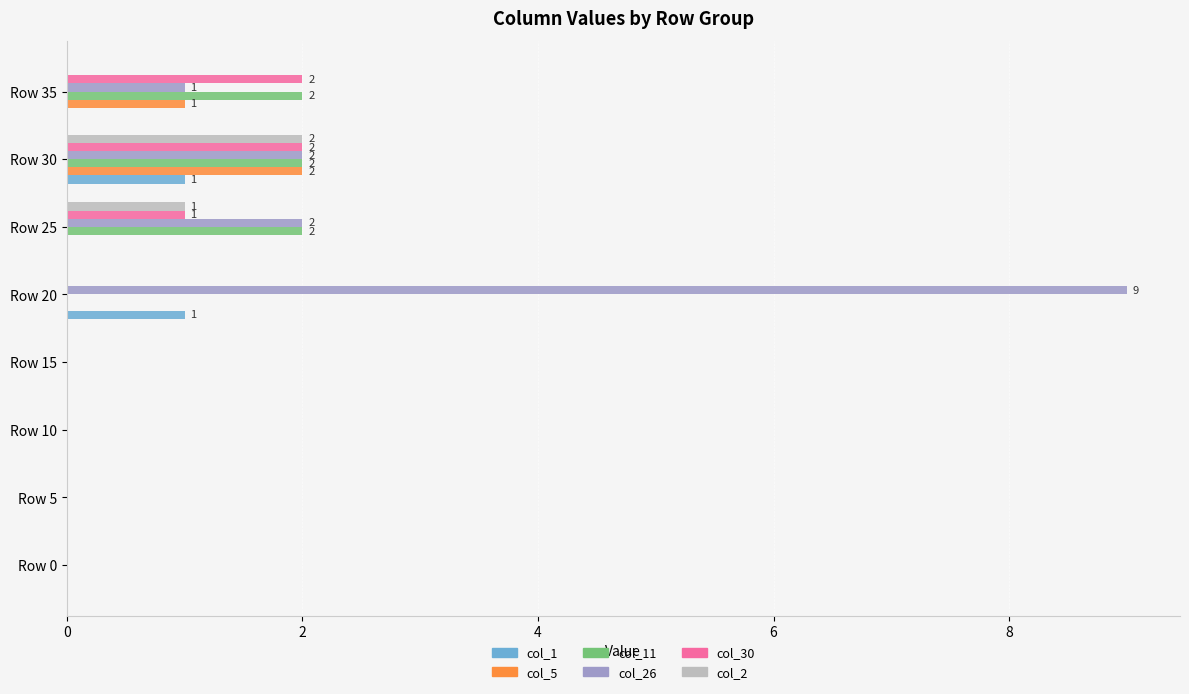

Is it true that col_1 equals -1 at Row 15?

False